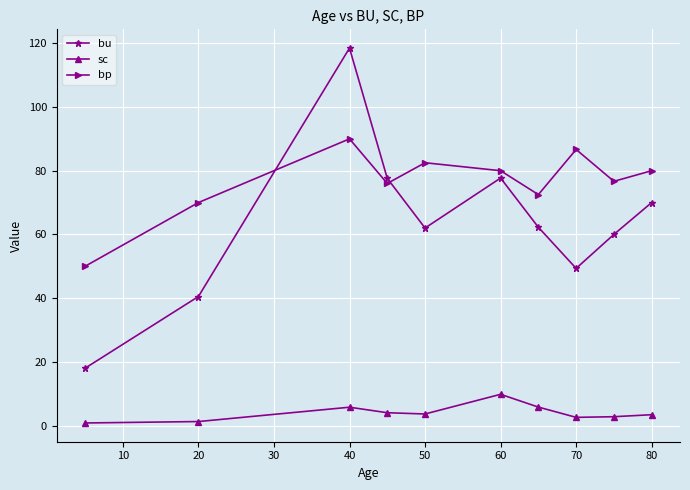

How many values in the bp series are below 80?

5